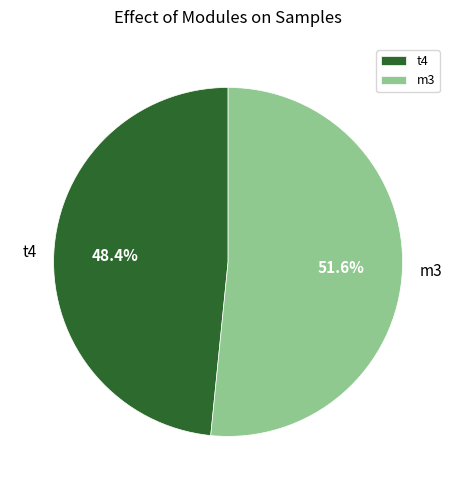

What is the ratio of the value at m3 to the value at t4?

1.1